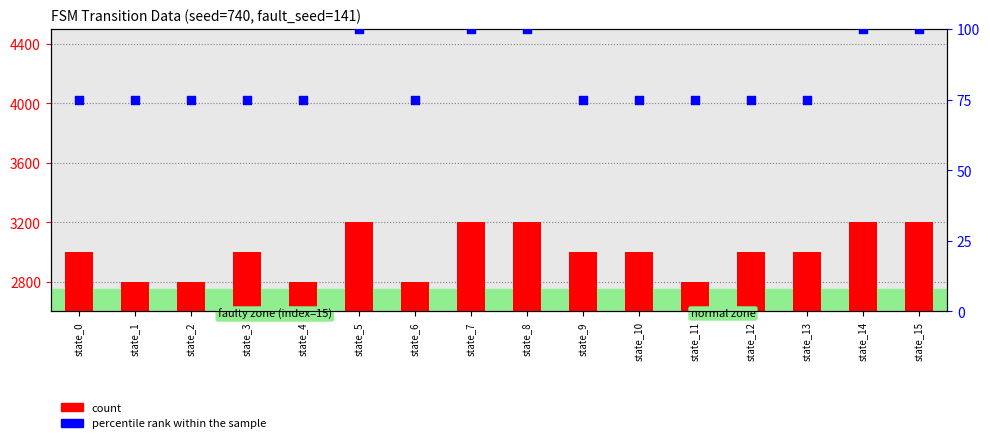

What are all the series names shown in the legend?

count, percentile rank within the sample